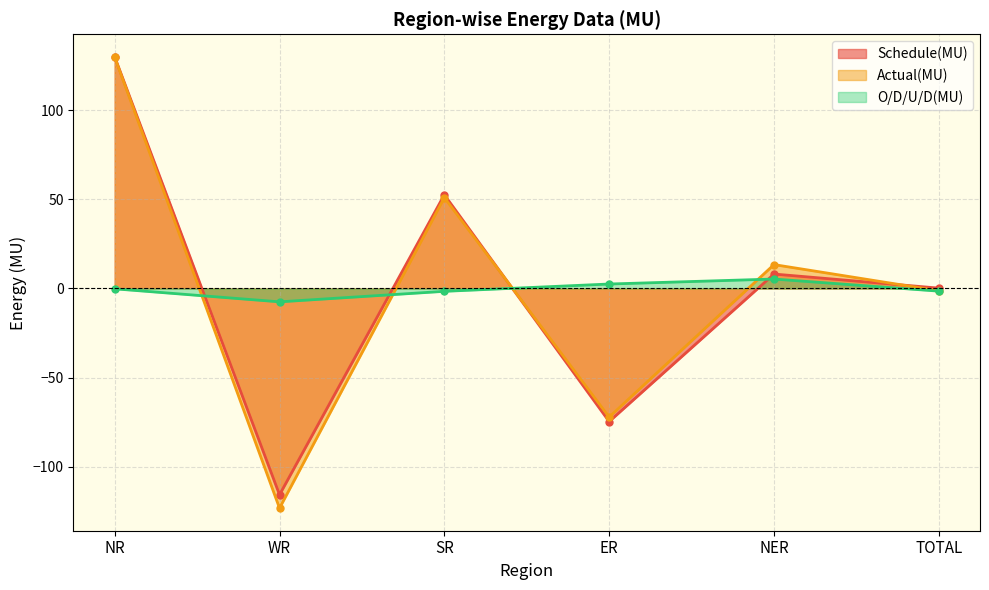

Where is the first local maximum for Actual(MU)?

SR